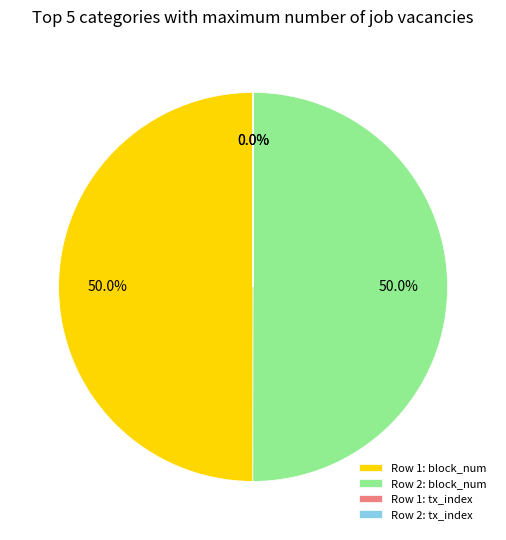

What percentage is NOT represented by Row 2: block_num?

50.0%